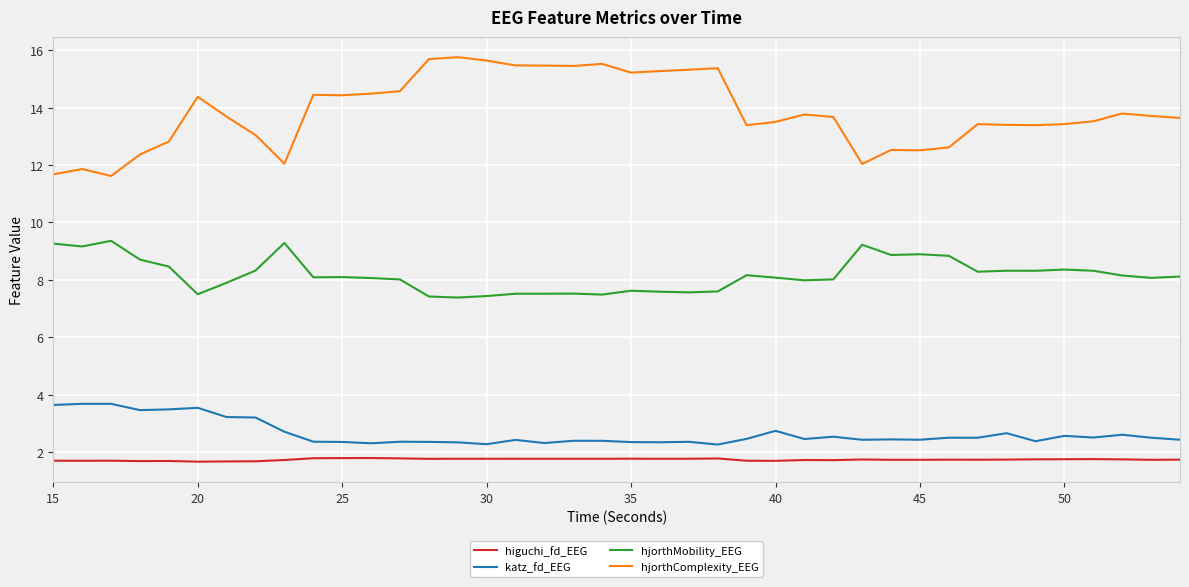

What is the highest value of the katz_fd_EEG series?

3.7